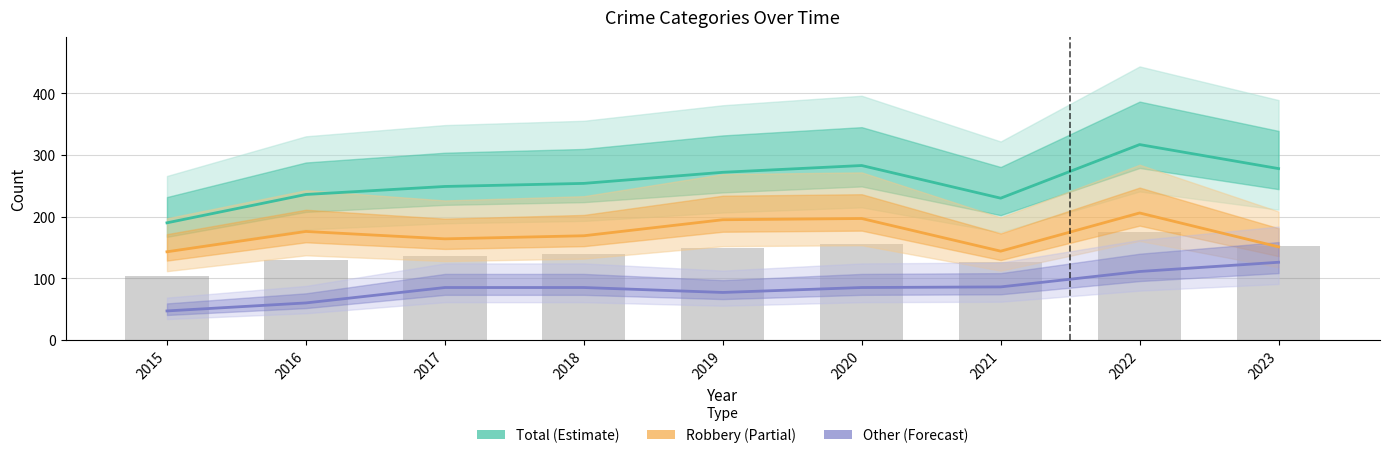

What is the difference between the second highest and second lowest values in the Robbery (Partial) series?

53